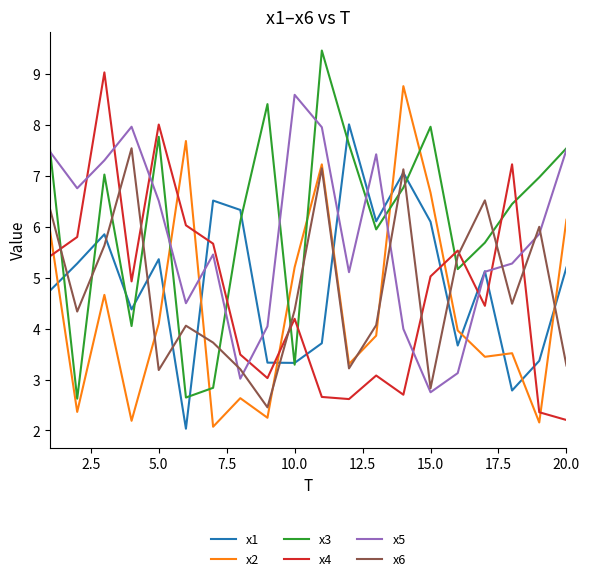

Which series ends up on top after the final intersection of x6 and x3?

x3